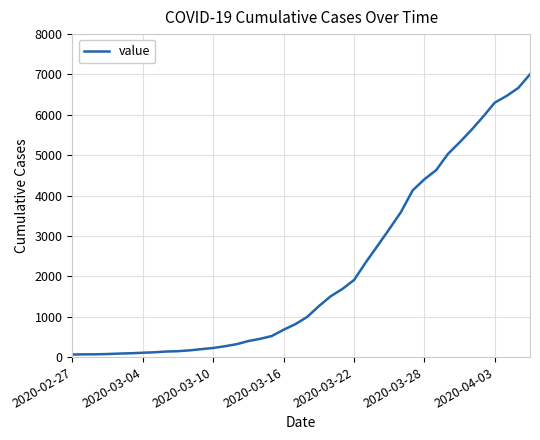

What is the maximum value shown in the chart?

7004